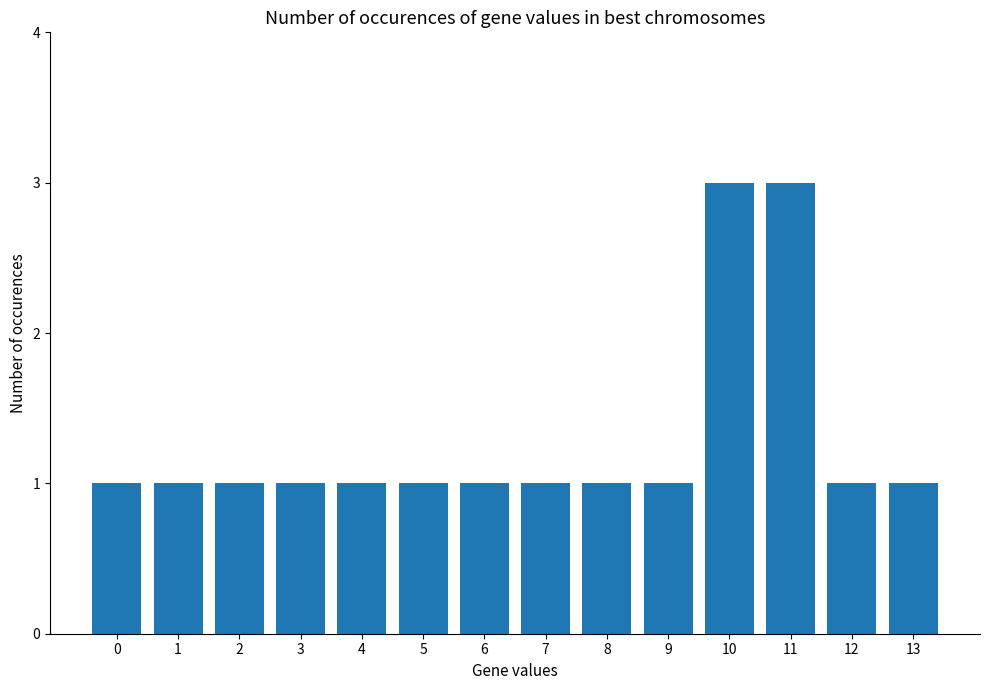

Reading left to right, what are all the values shown in this chart?

0=1	1=1	2=1	3=1	4=1	5=1	6=1	7=1	8=1	9=1	10=3	11=3	12=1	13=1